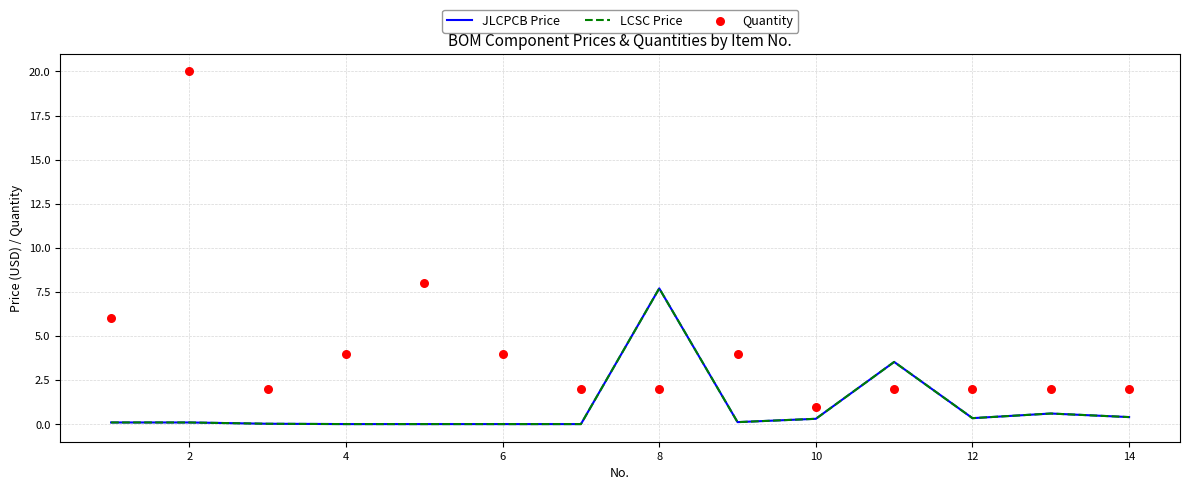

Which series contains the highest Y value?

Quantity